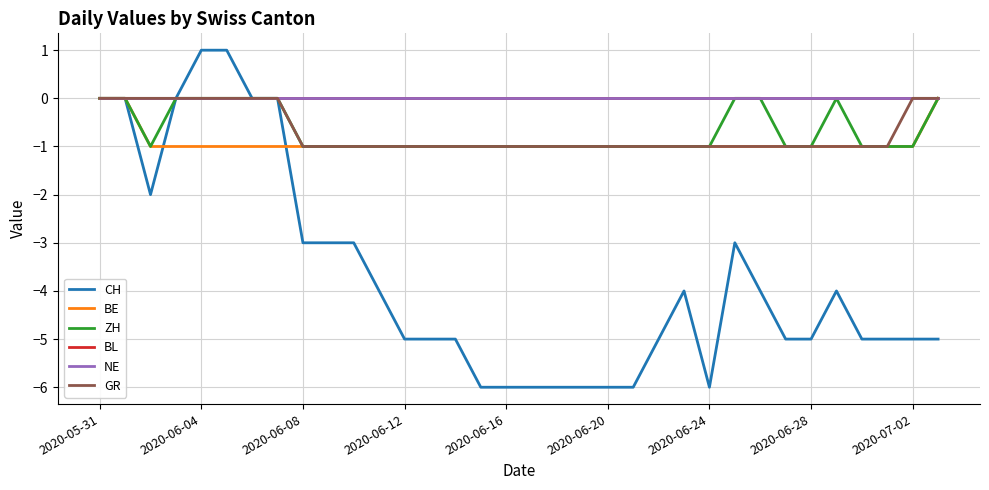

What is the minimum value shown in the chart?

-6